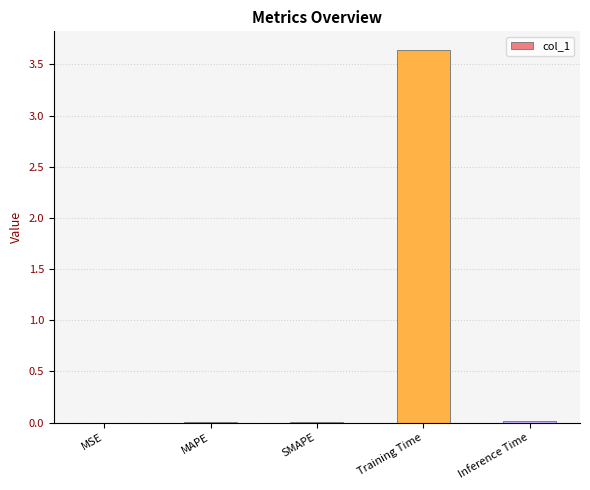

Is it true that the value at Inference Time is 0.0?

True